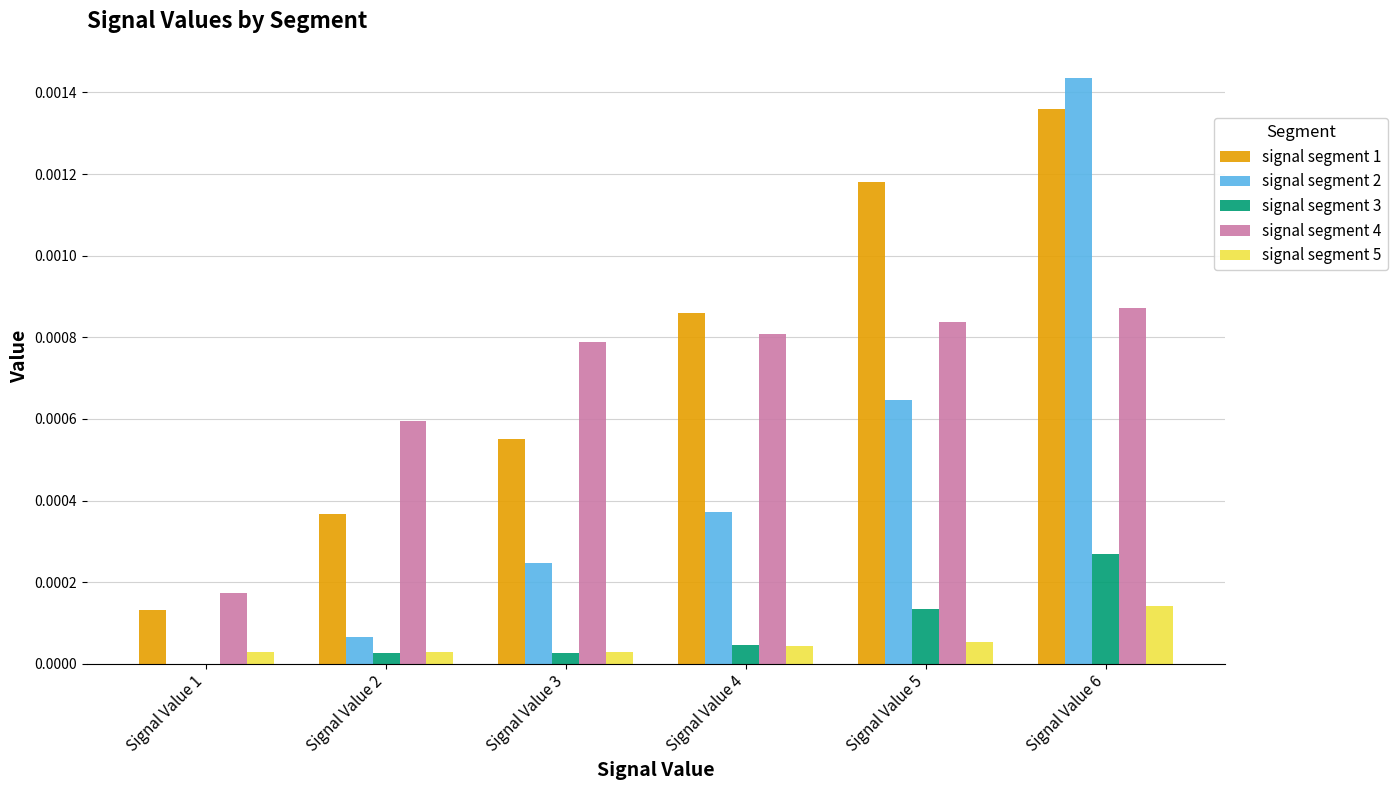

At which category is the sum across all series the highest?

Signal Value 6